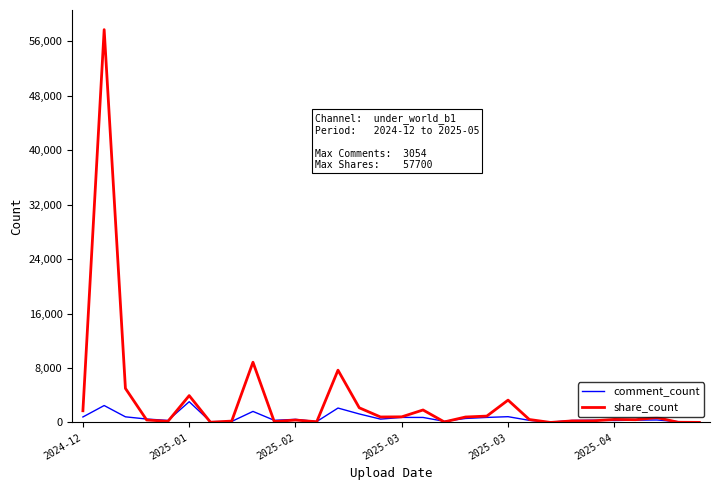

Which series has the largest range (max minus min)?

share_count